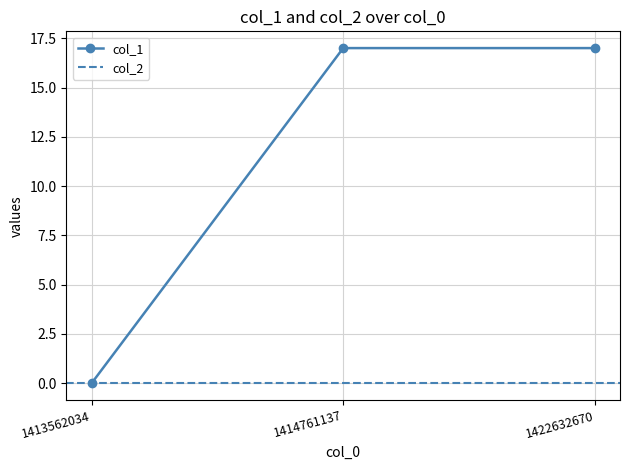

List the labels in order of value, largest first.

1414761137, 1422632670, 1413562034